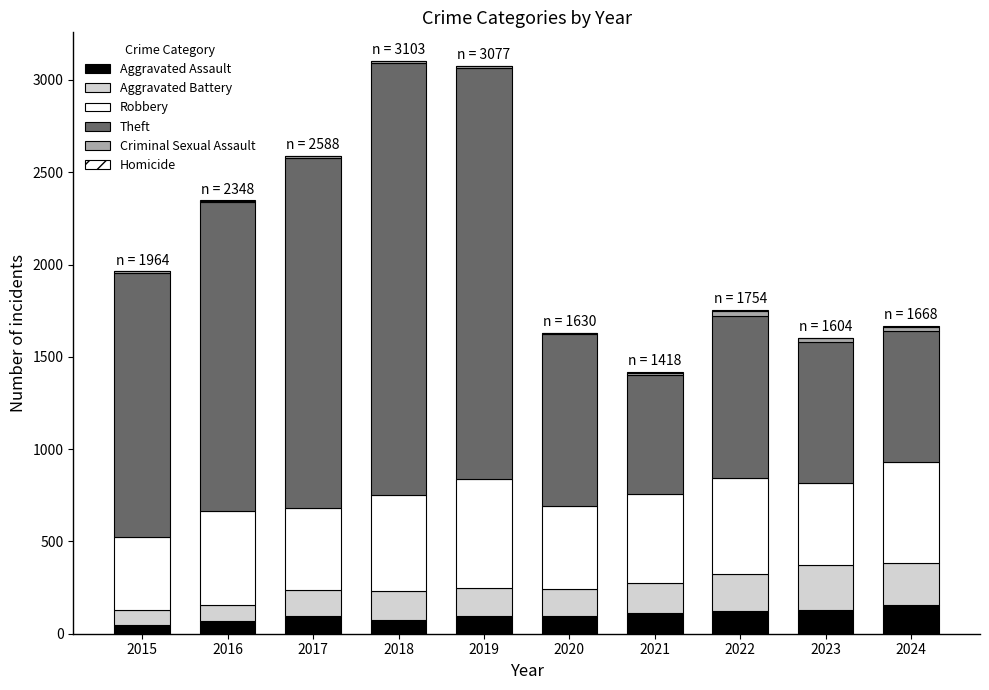

What is the value of the Aggravated Assault bar at the 2nd from the left?

71